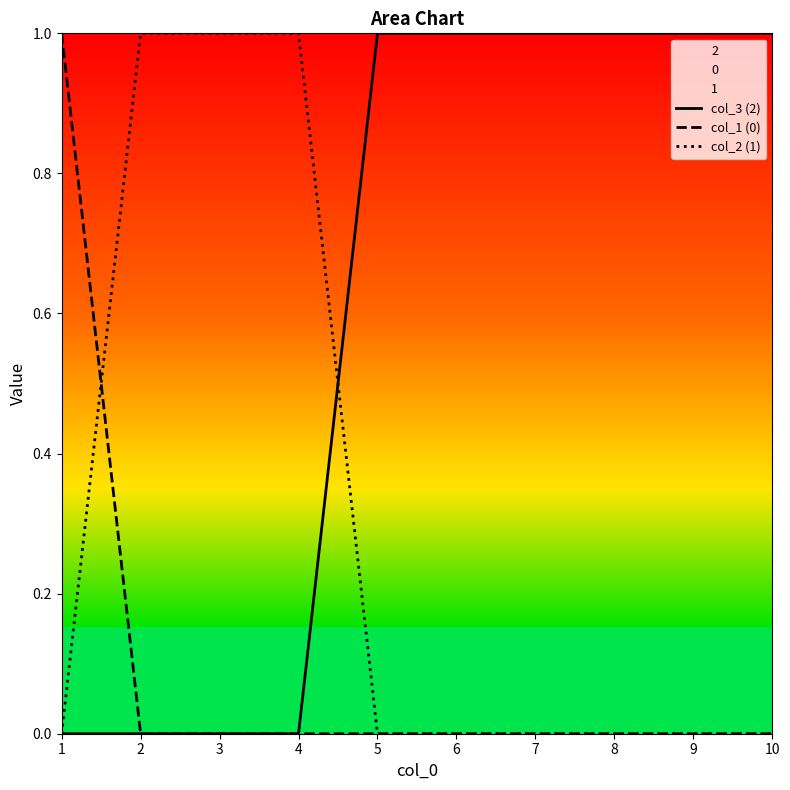

Does the chart have visible grid lines?

No